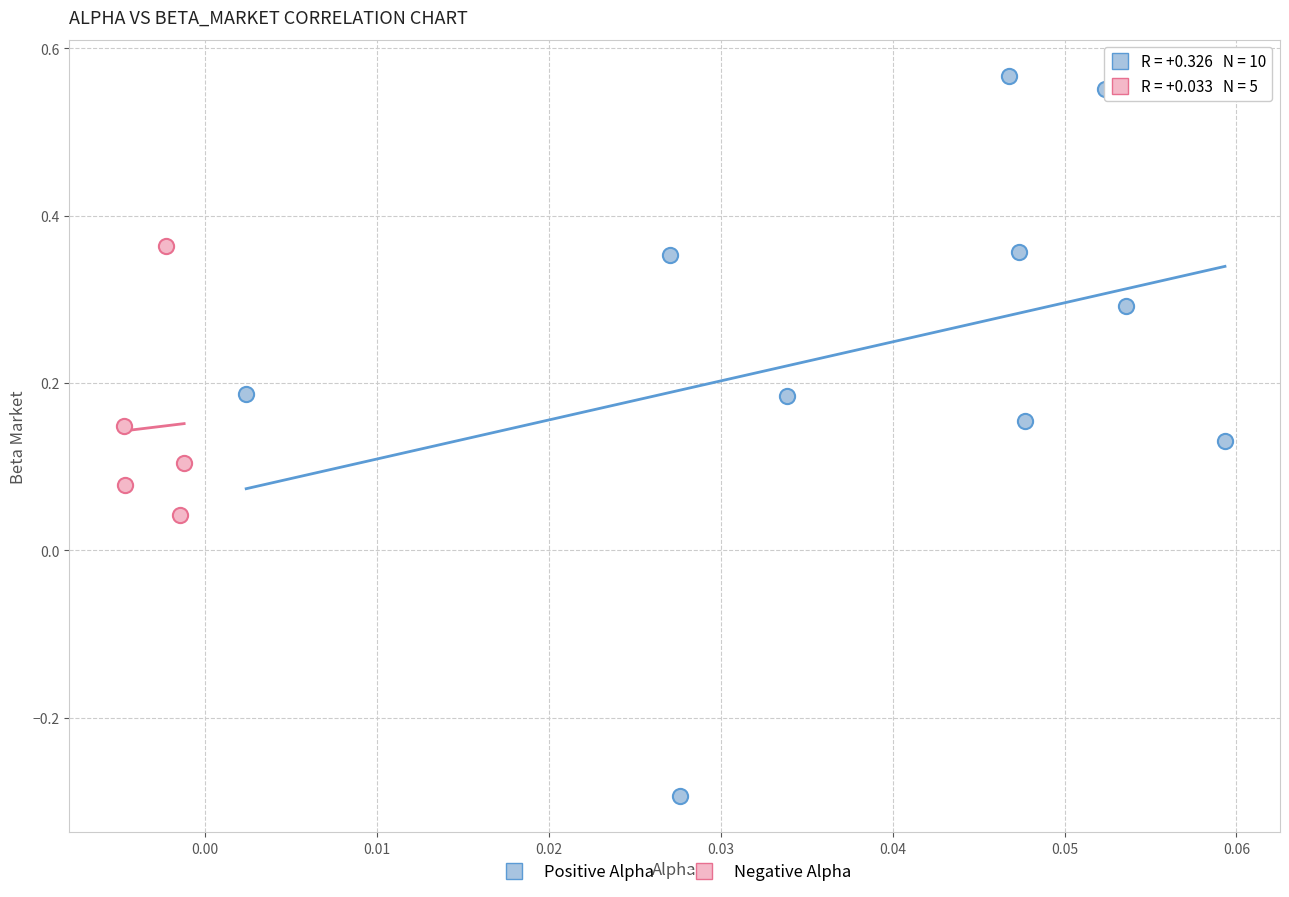

What are all the series names shown in the legend?

Positive Alpha, Negative Alpha